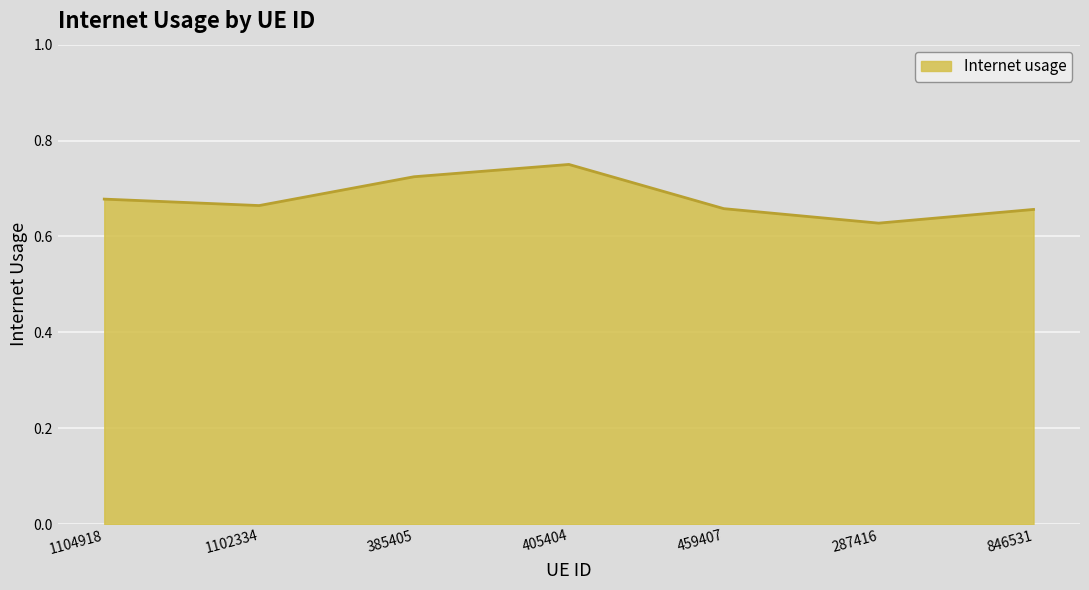

How many distinct data groups are displayed?

1